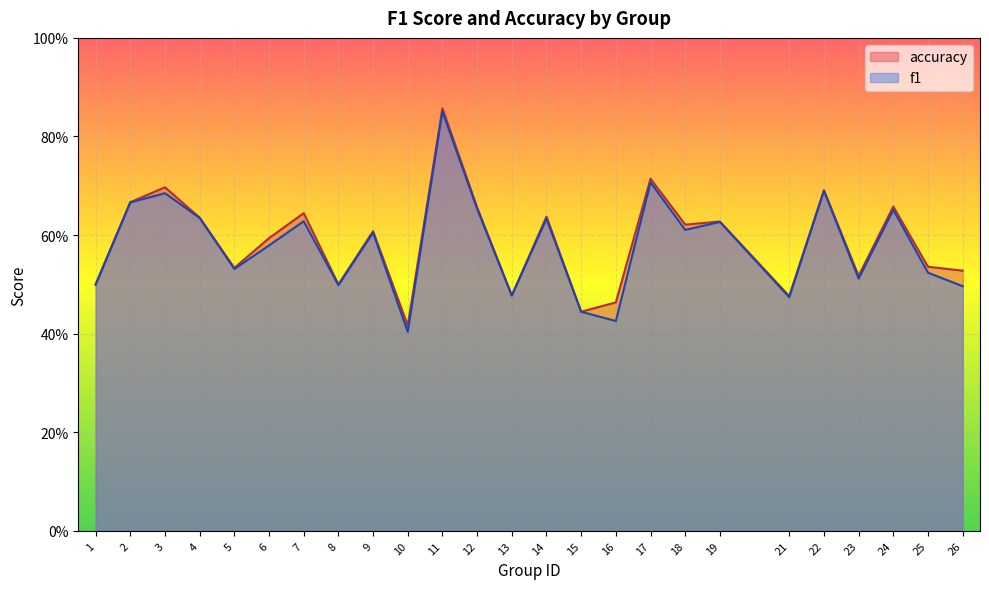

What is the value of the f1 point at the 24th from the left?

0.5